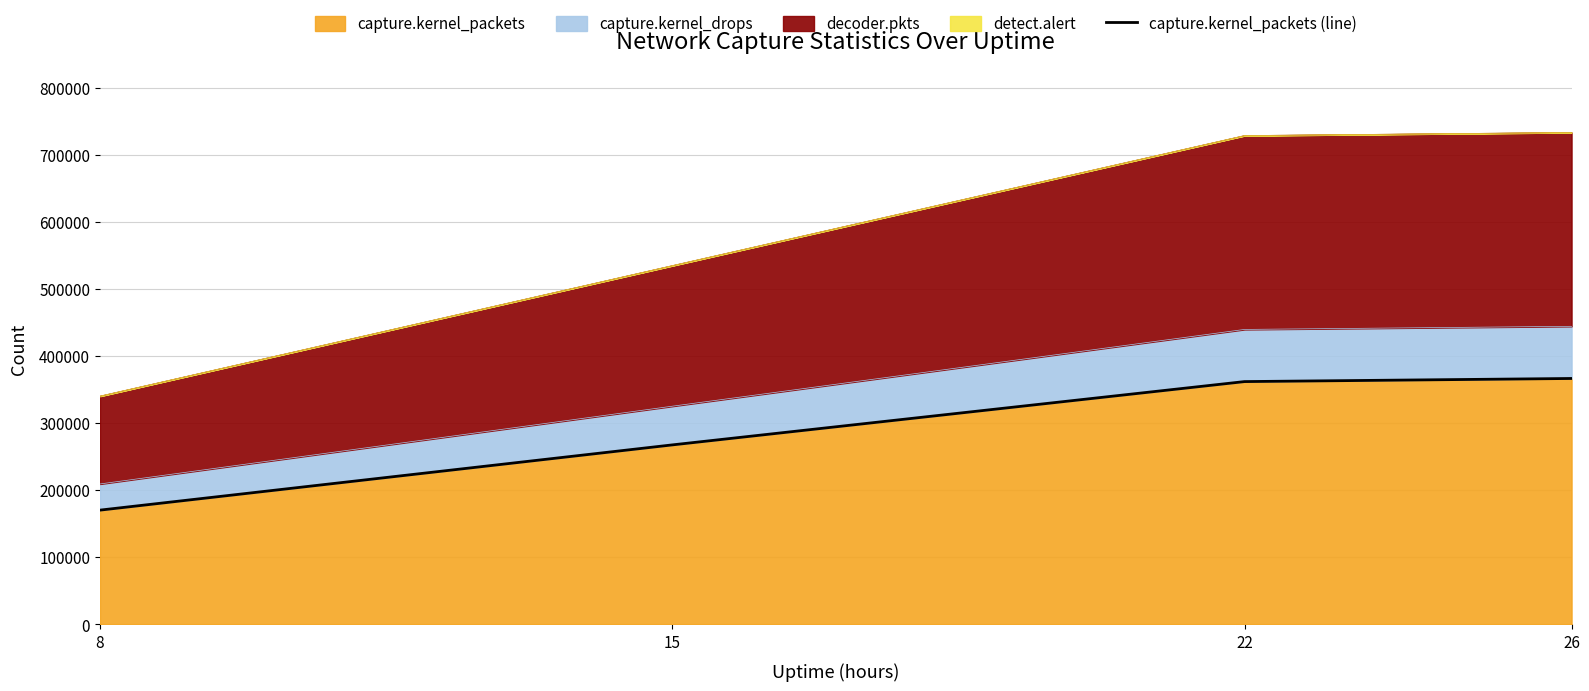

What value does the data have at 8, to the nearest 10?

170430